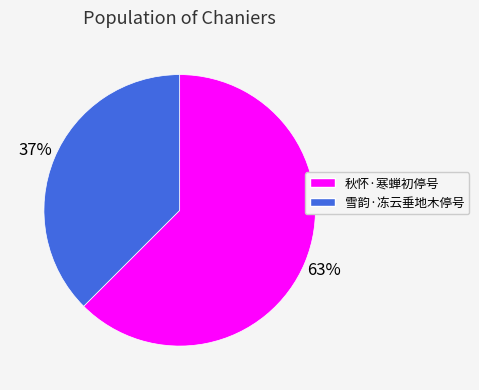

Is there a majority slice in this chart?

Yes